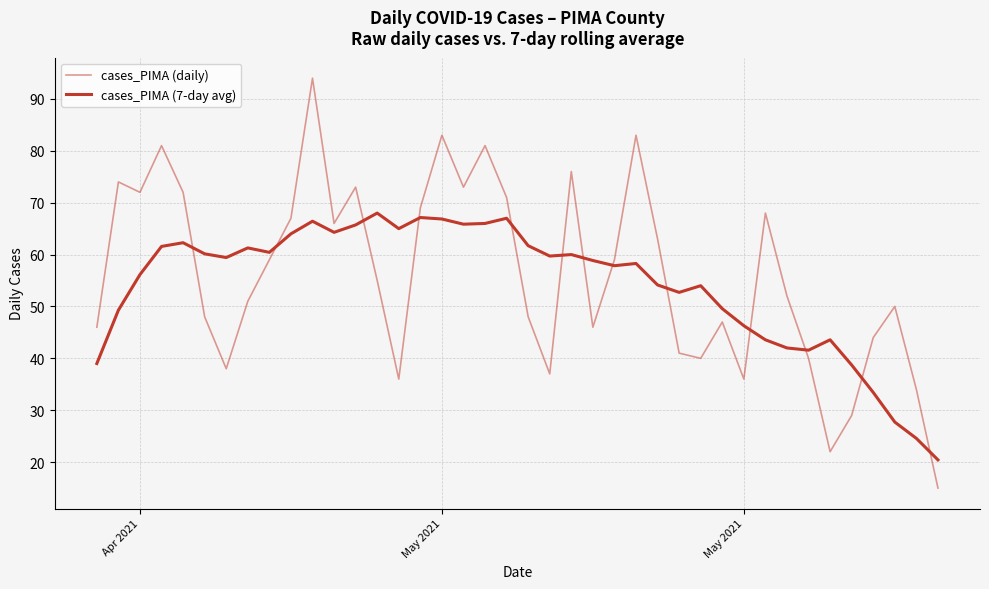

Which series has the largest total across all categories?

cases_PIMA (daily)